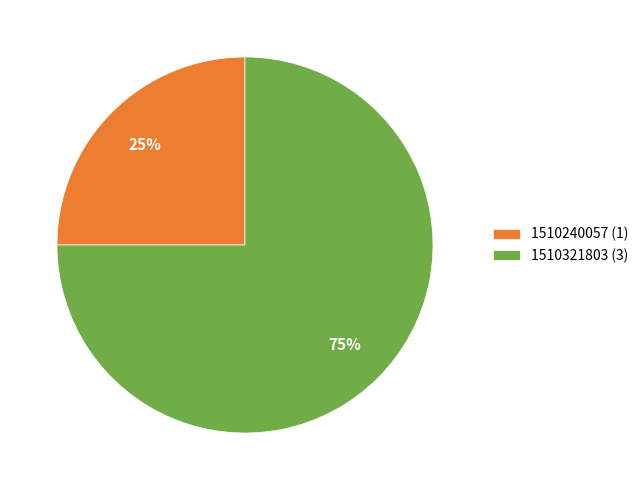

Which category has the biggest portion of the pie?

1510321803 (3)